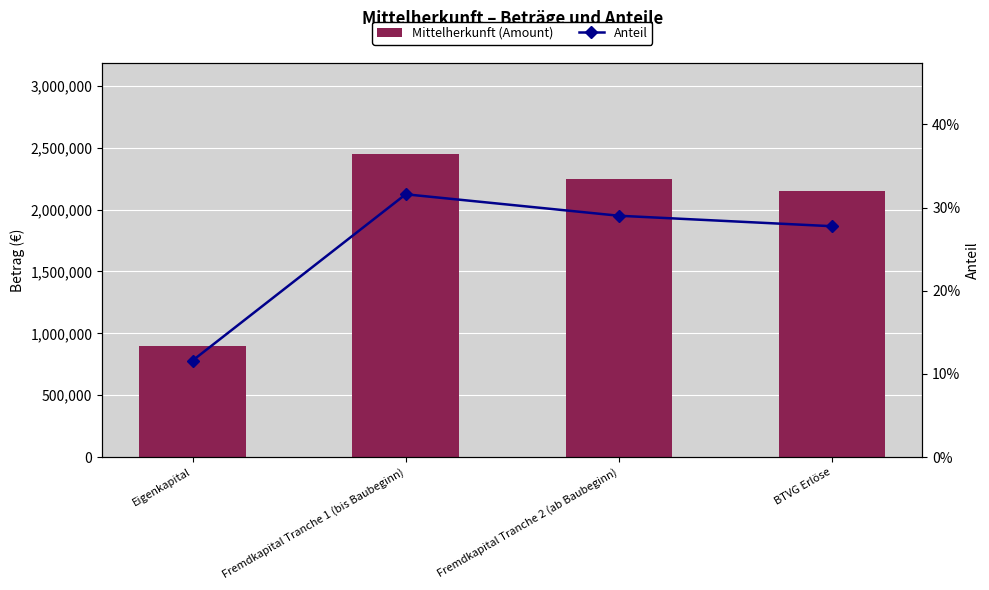

What is the sum of the Anteil values at Fremdkapital Tranche 1 (bis Baubeginn) and BTVG Erlöse?

0.6